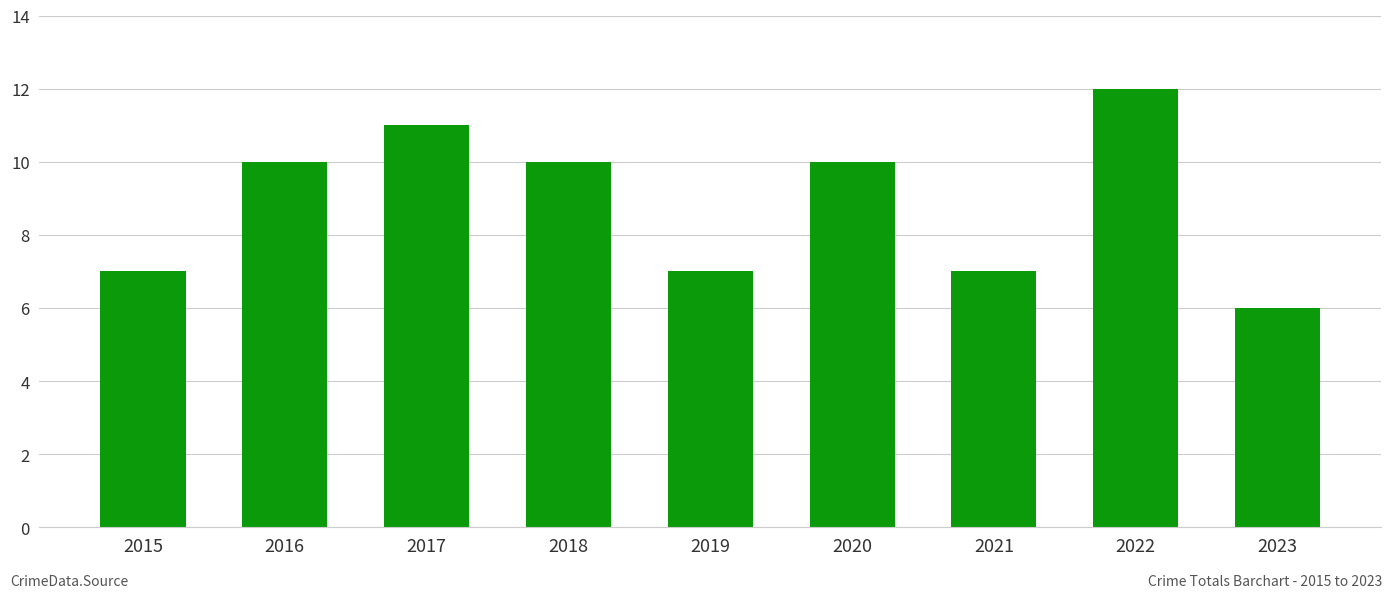

The value at 2020 is 10. True or false?

True